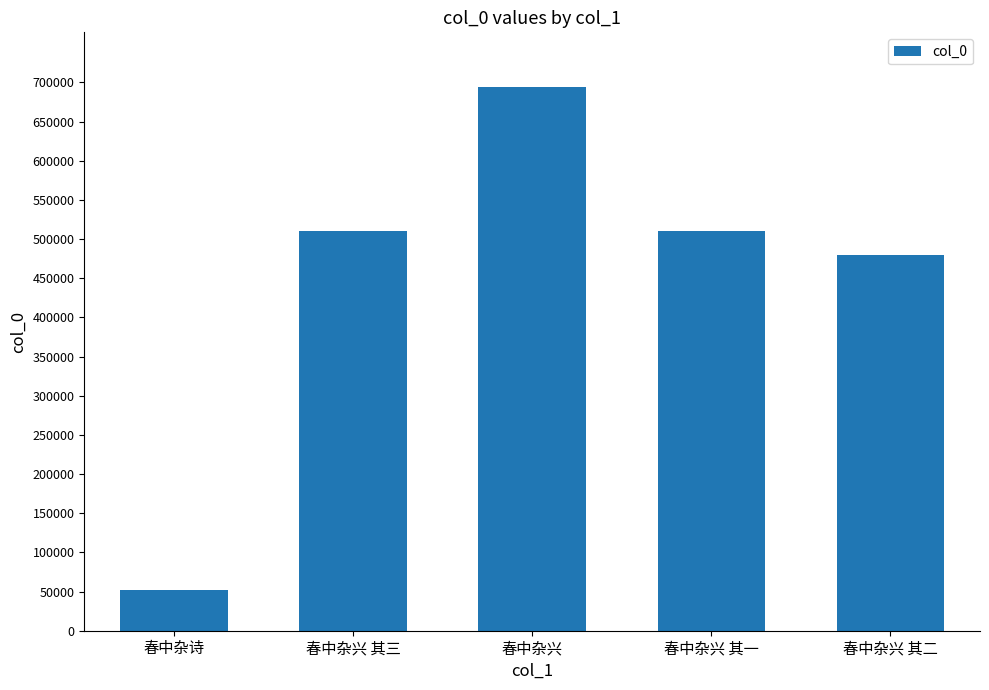

At which category does the chart reach its minimum across all series?

春中杂诗